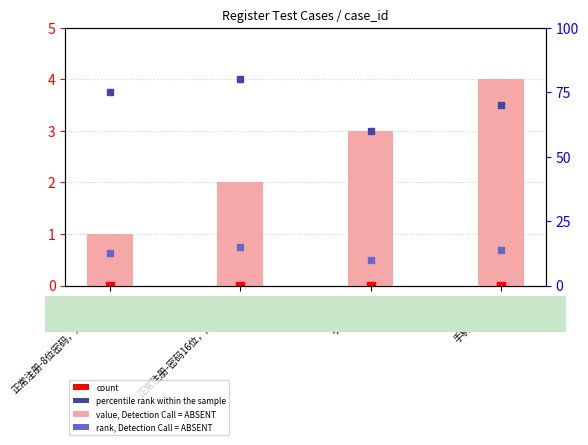

Is the value of count at 手机号为10位 greater than the value of rank, Detection Call = ABSENT at 手机号为空?

No